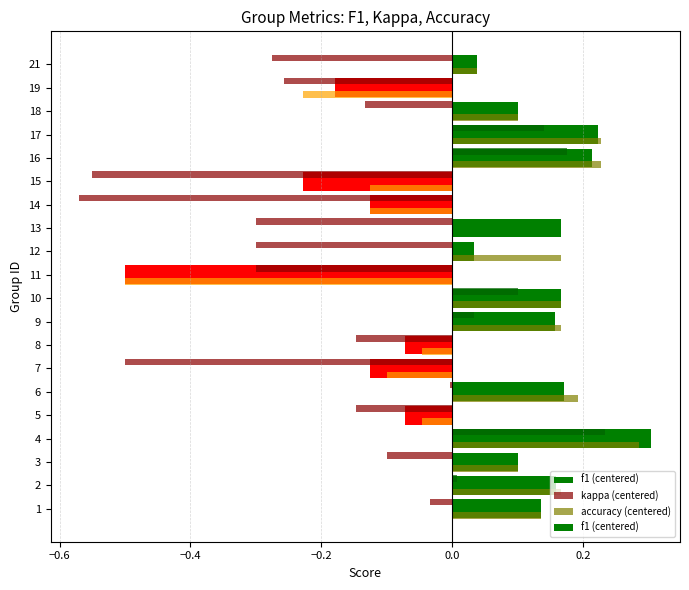

What is the label of the 6th bar from the right?

14